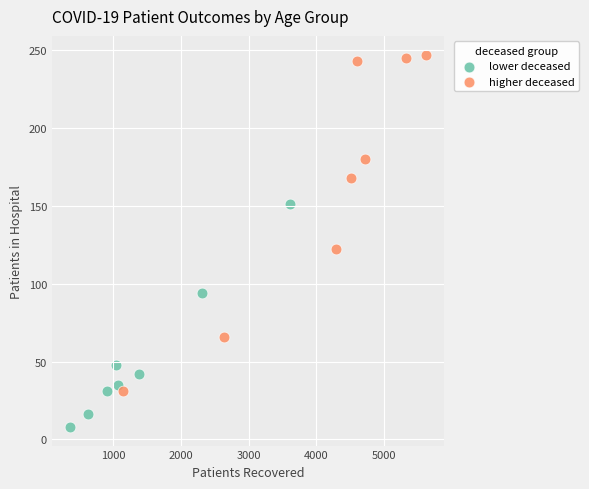

Which series has the largest Y range (max minus min)?

higher deceased